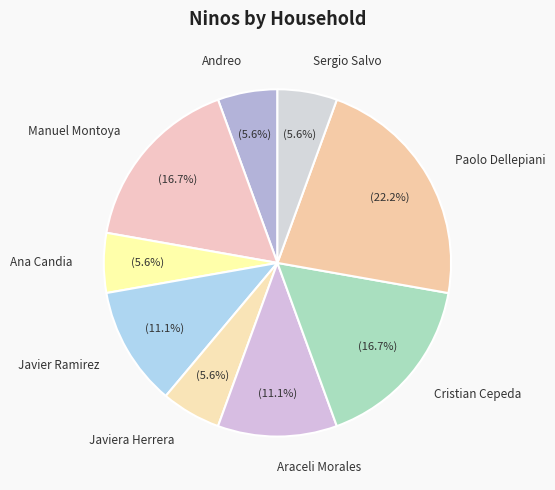

What percentage do Javier Ramirez and Javiera Herrera together represent?

16.7%